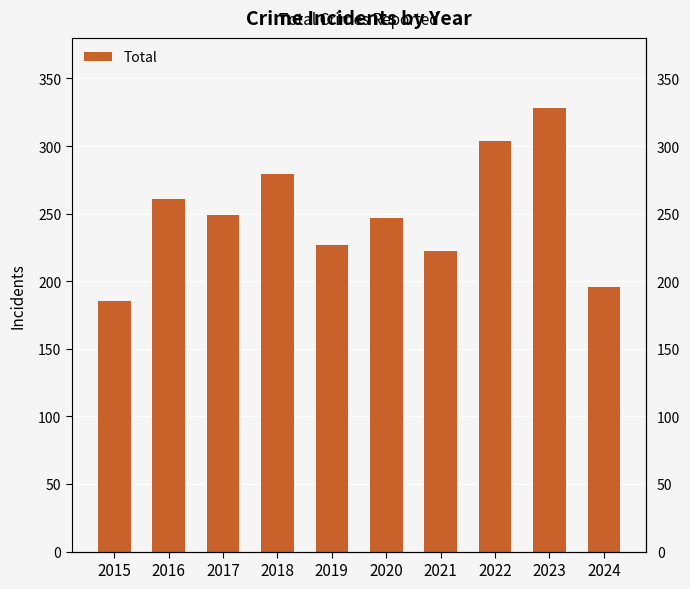

Reading left to right, transcribe all the data shown in this chart.

185	261	249	279	227	247	222	304	328	196